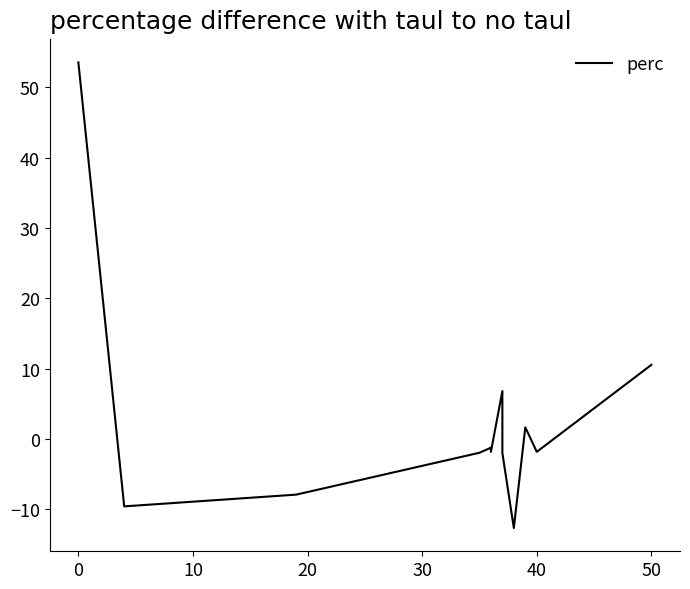

What is the difference between the maximum and minimum values?

66.2